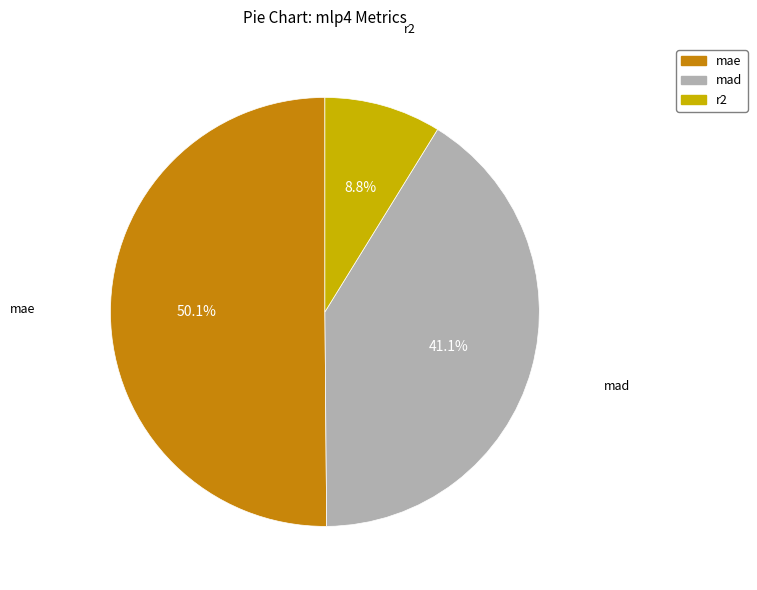

Does mae represent more than half of the total?

Yes